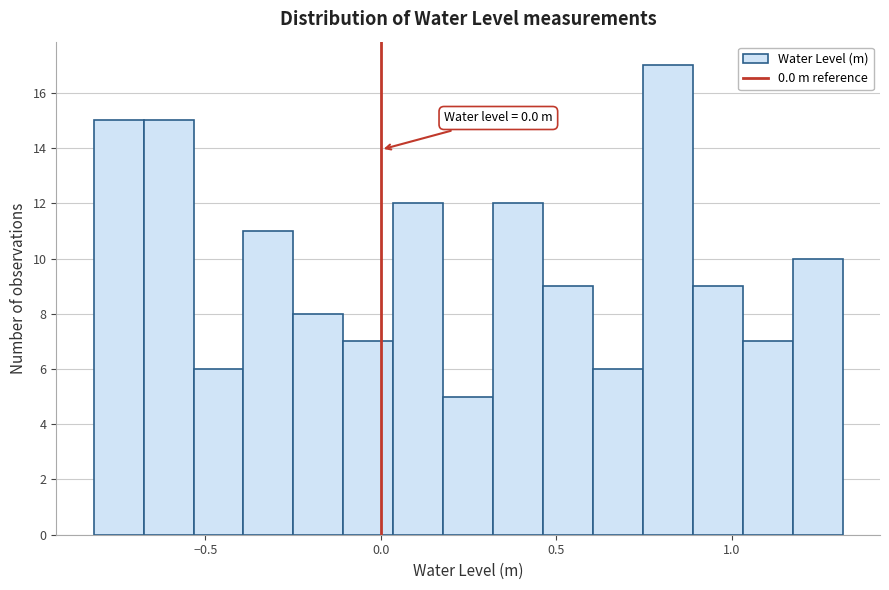

Around what value on the x-axis is the tallest bar? Give the approximate position of its centre, as read against the axis.

0.80